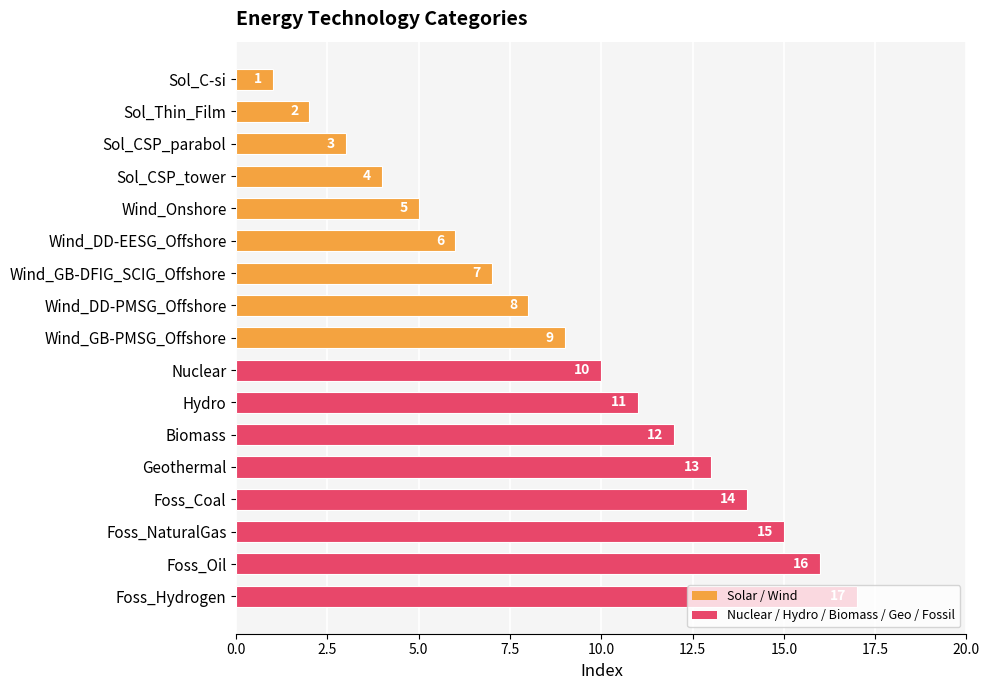

Read the value at Biomass.

12